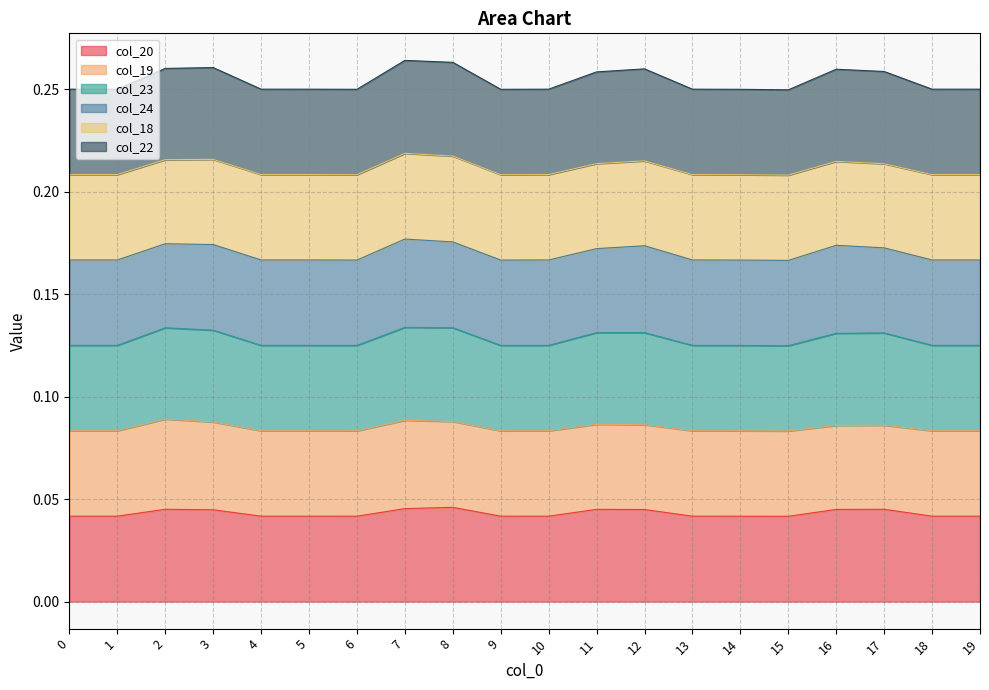

Between 14 and 7, which is larger?

7